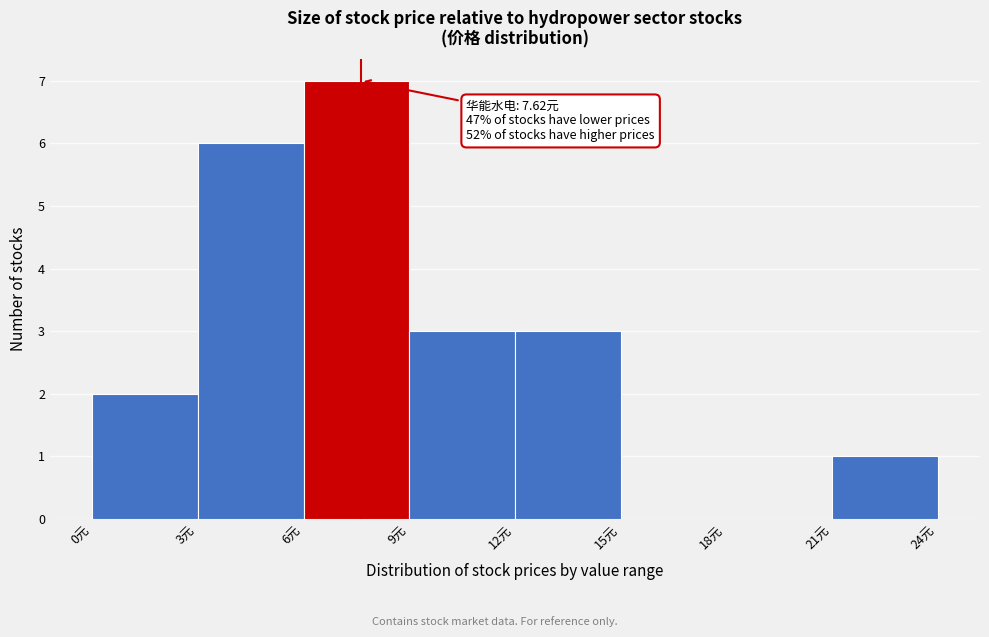

Over which range of the x-axis is the bar tallest?

6 to 9